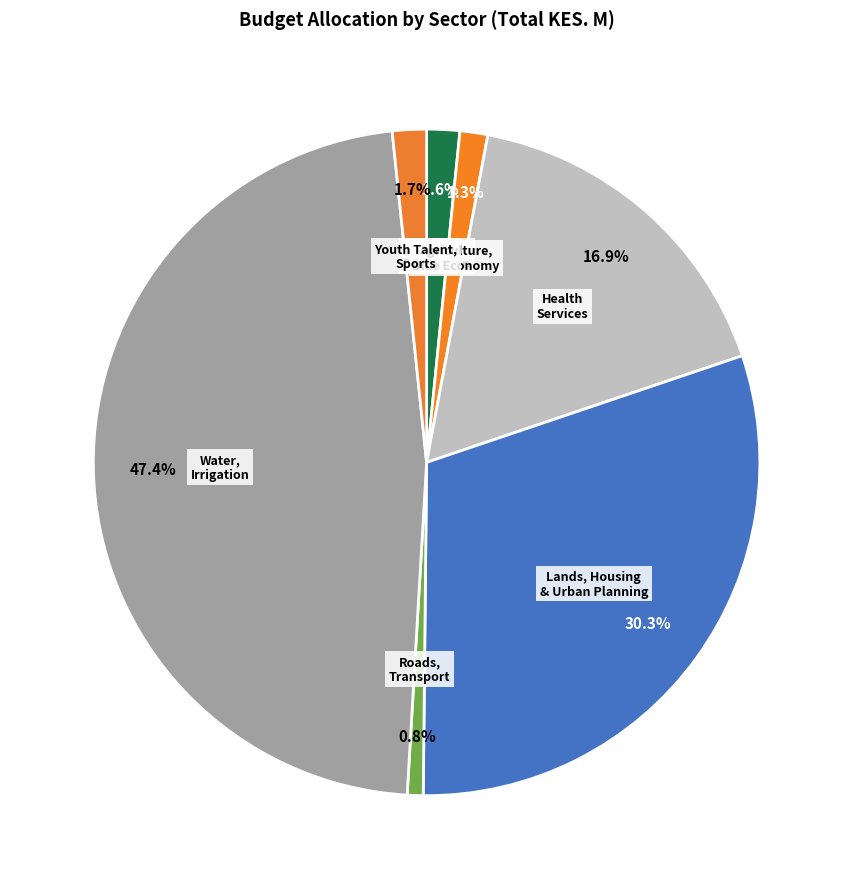

Is there a majority slice in this chart?

No